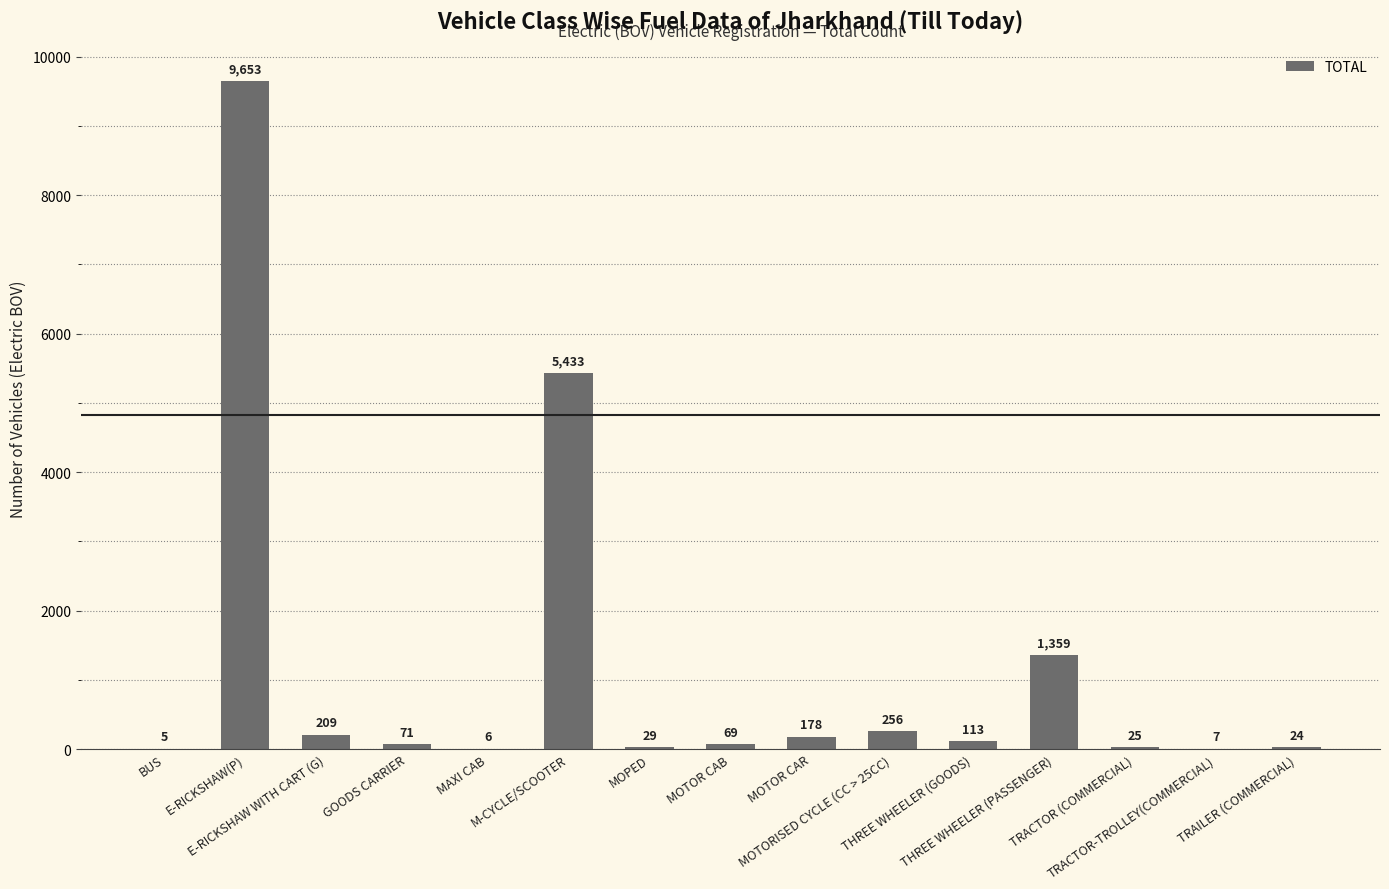

What is the maximum value shown in the chart?

9653